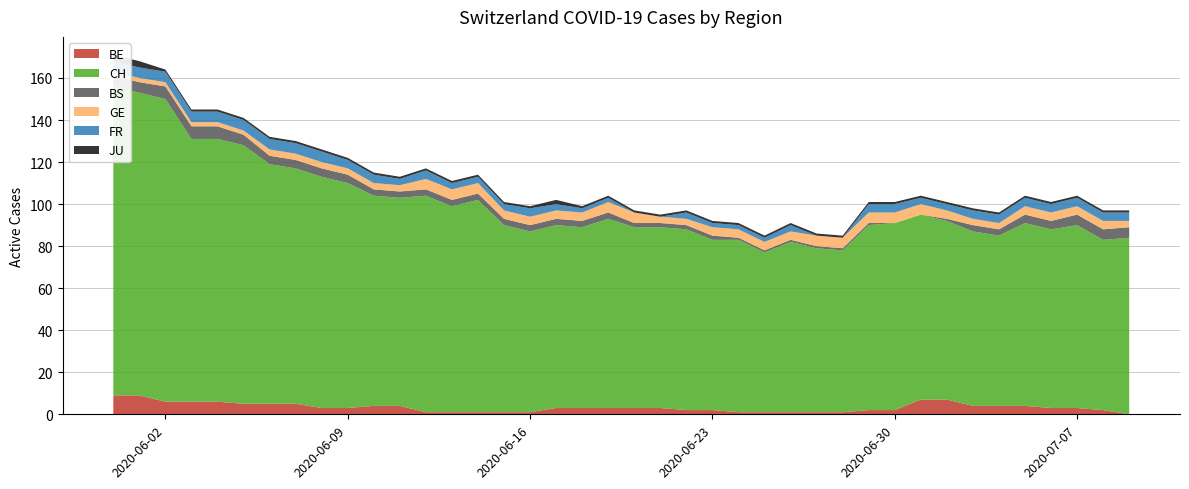

Between which two adjacent categories do GE and FR first intersect?

32 and 33